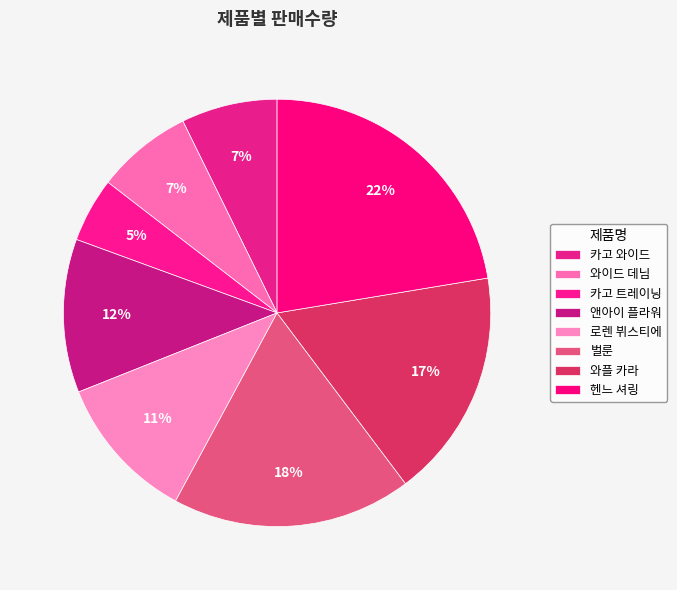

Which slice is the largest?

헨느 셔링